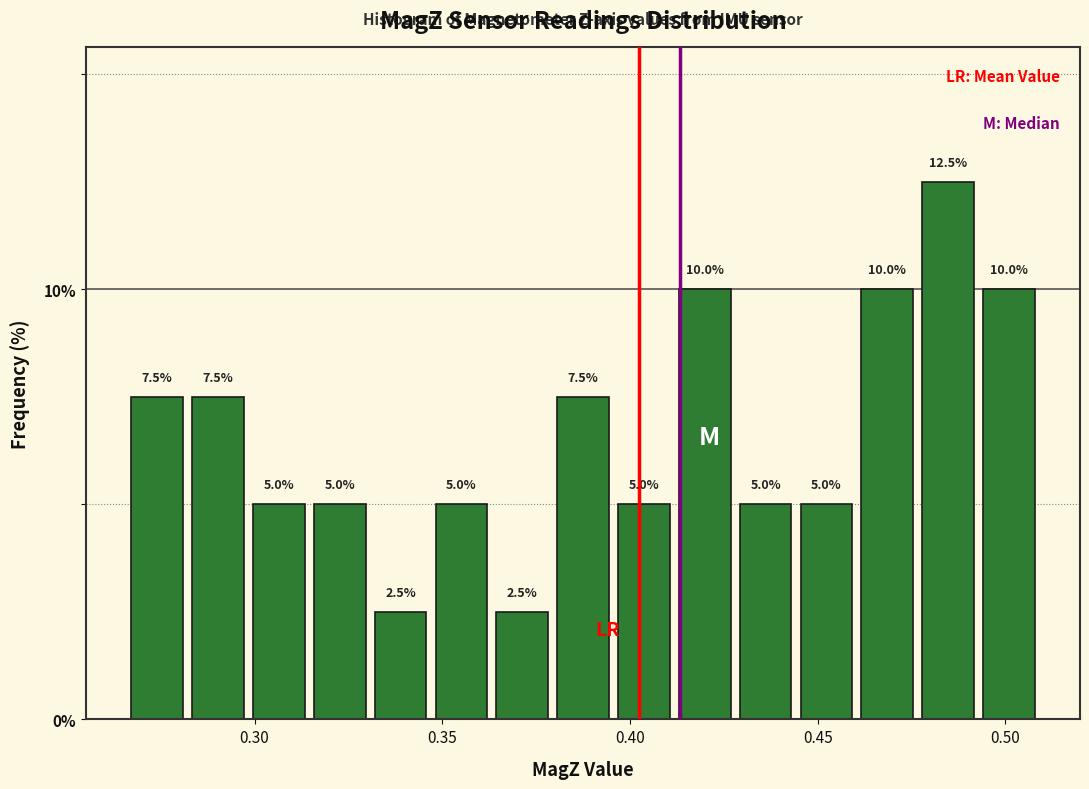

Around what value on the x-axis is the tallest bar? Give the approximate position of its centre, as read against the axis.

0.485